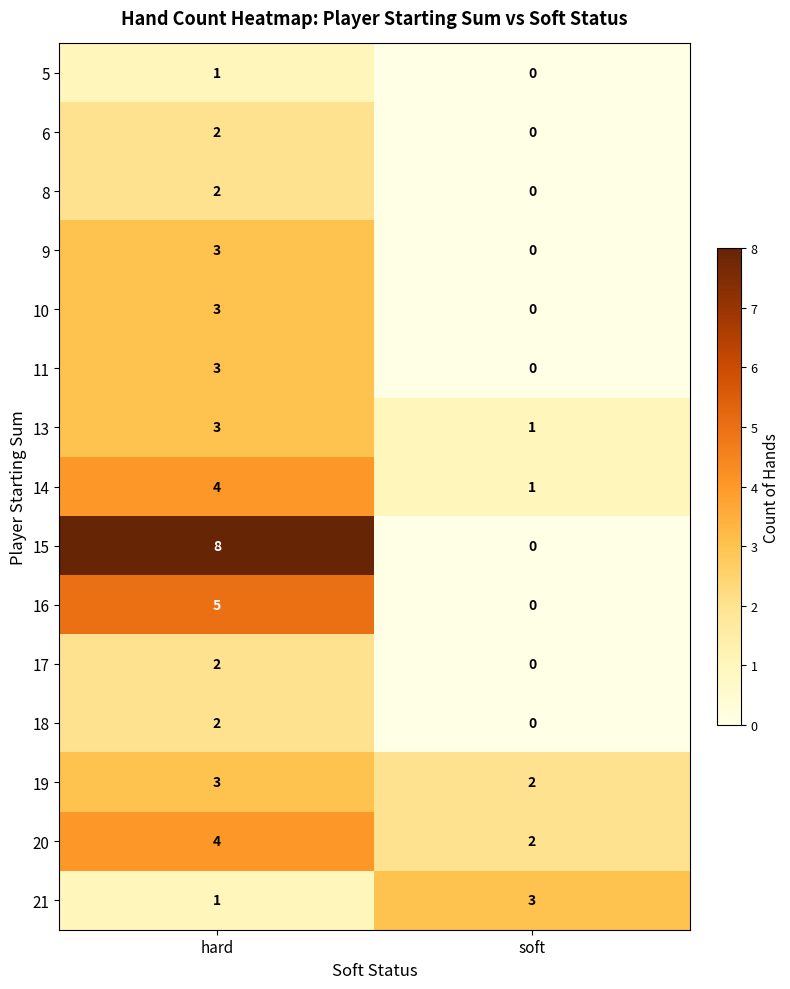

Reading right to left, extract all data points from this chart.

5: 0	1
6: 0	2
8: 0	2
9: 0	3
10: 0	3
11: 0	3
13: 1	3
14: 1	4
15: 0	8
16: 0	5
17: 0	2
18: 0	2
19: 2	3
20: 2	4
21: 3	1